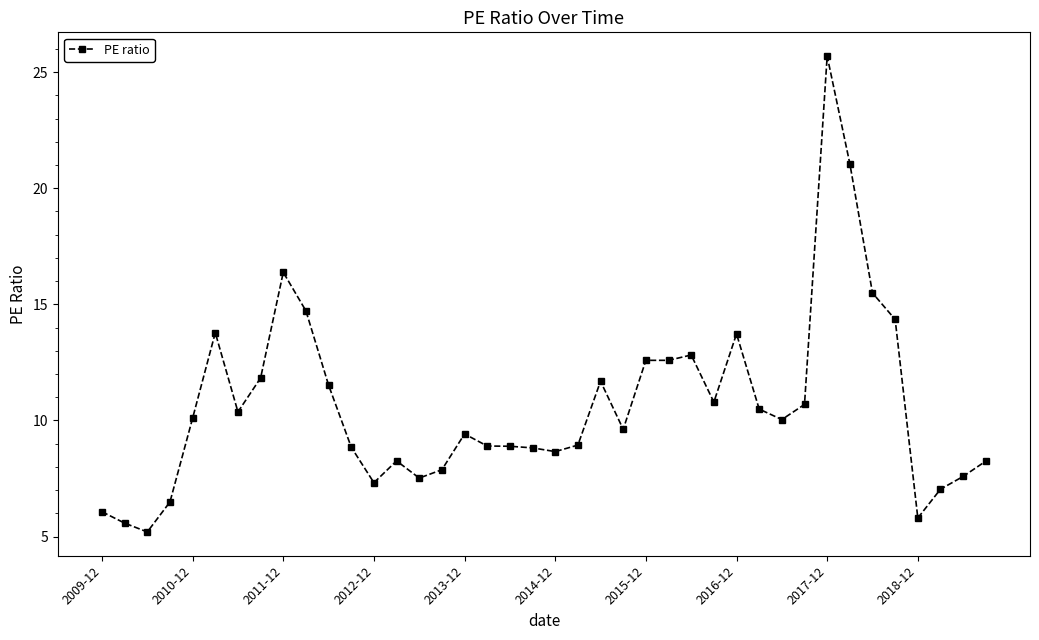

What is the value of the 27th point from the left?

12.8